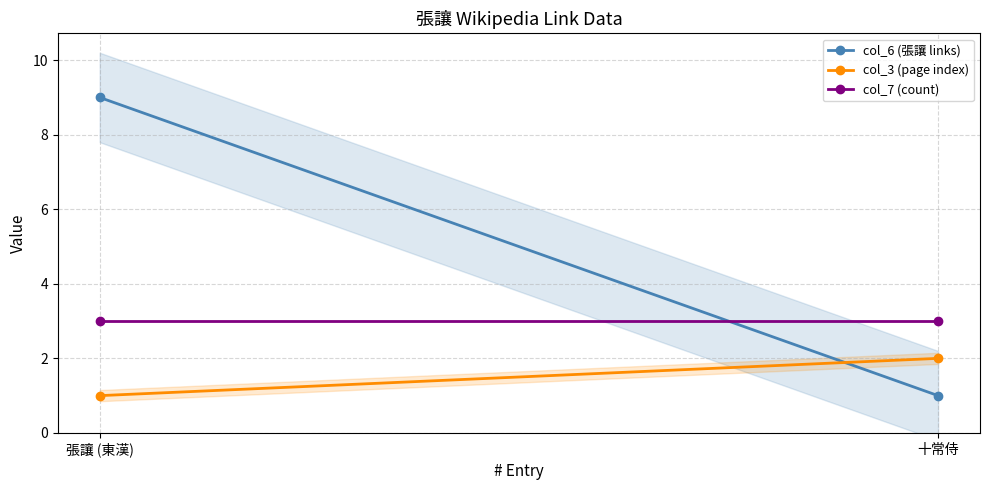

How many lines are shown in the chart?

3